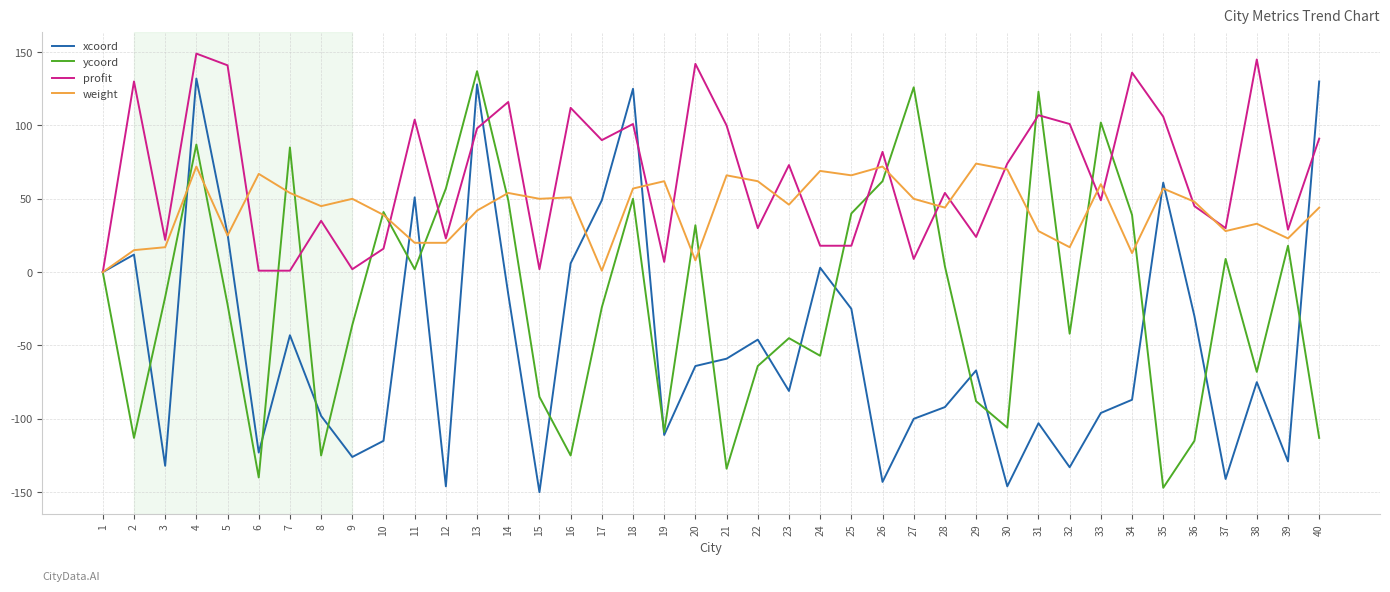

At which category is the sum across all series the highest?

4